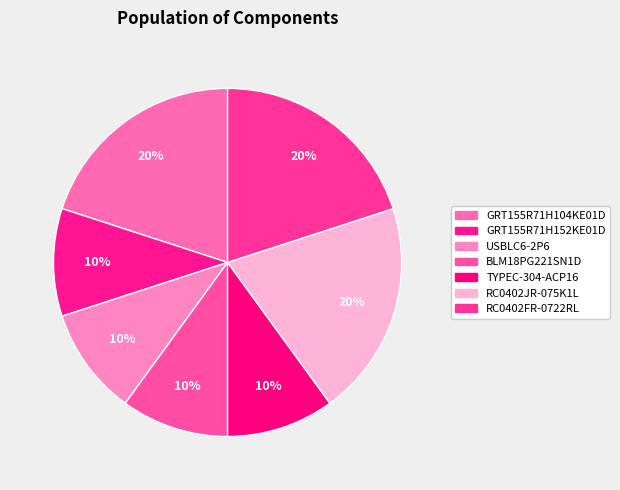

How many slices are in this pie chart?

7